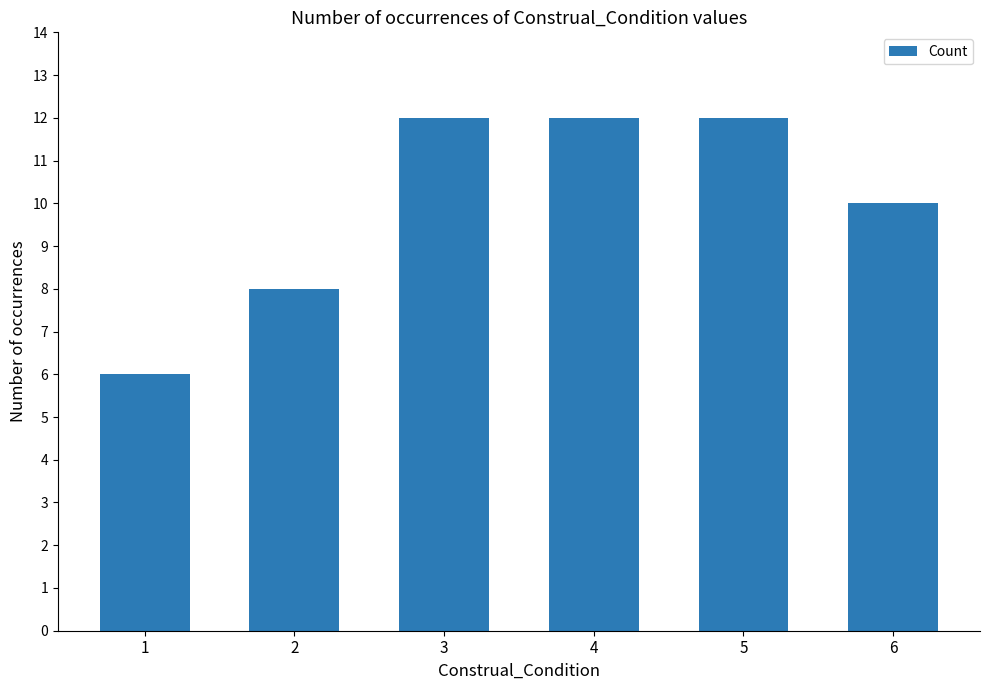

What is the sum of all values?

60